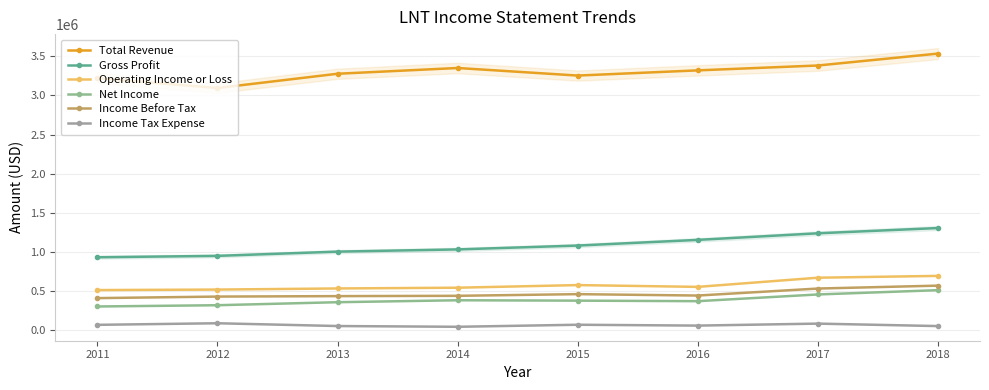

What are all the series names shown in the legend?

Total Revenue, Gross Profit, Operating Income or Loss, Net Income, Income Before Tax, Income Tax Expense